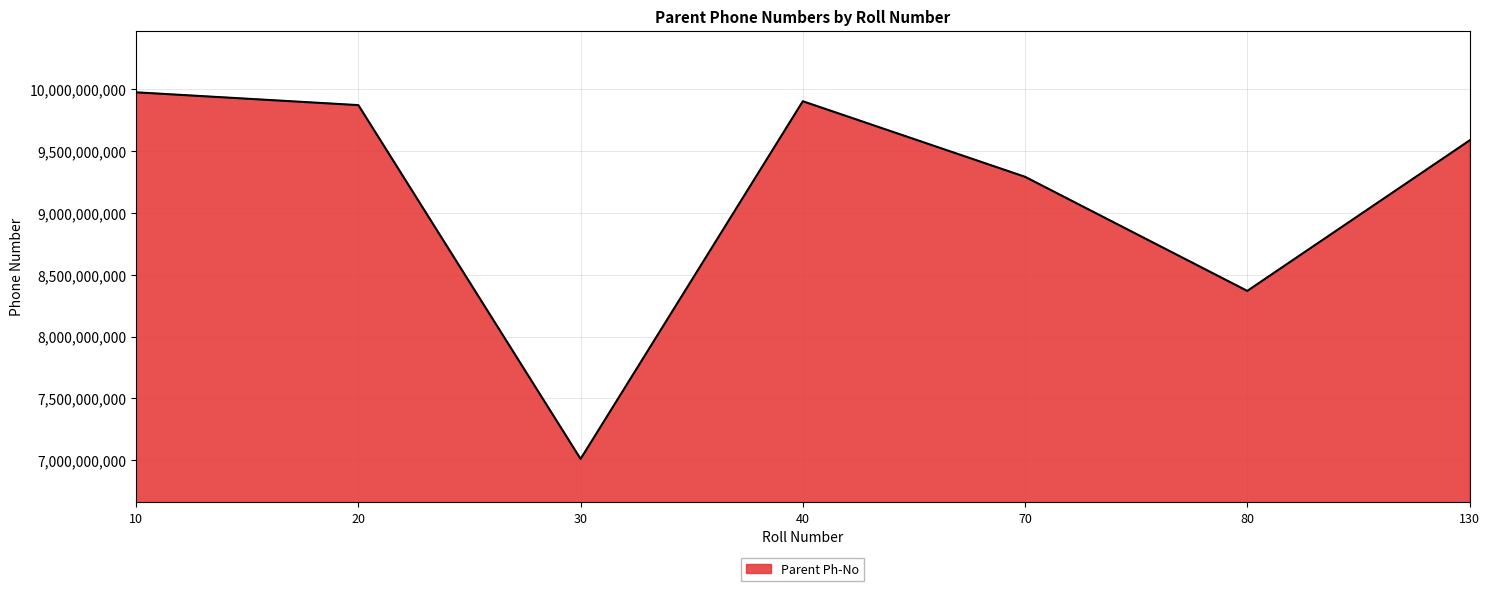

What is the sum of all values?

63990487275